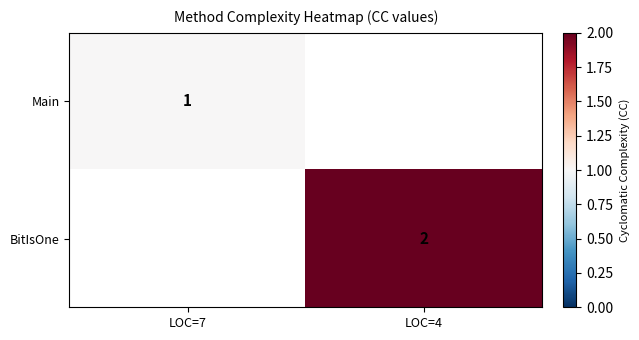

Which category has the lowest value across all series?

LOC=7